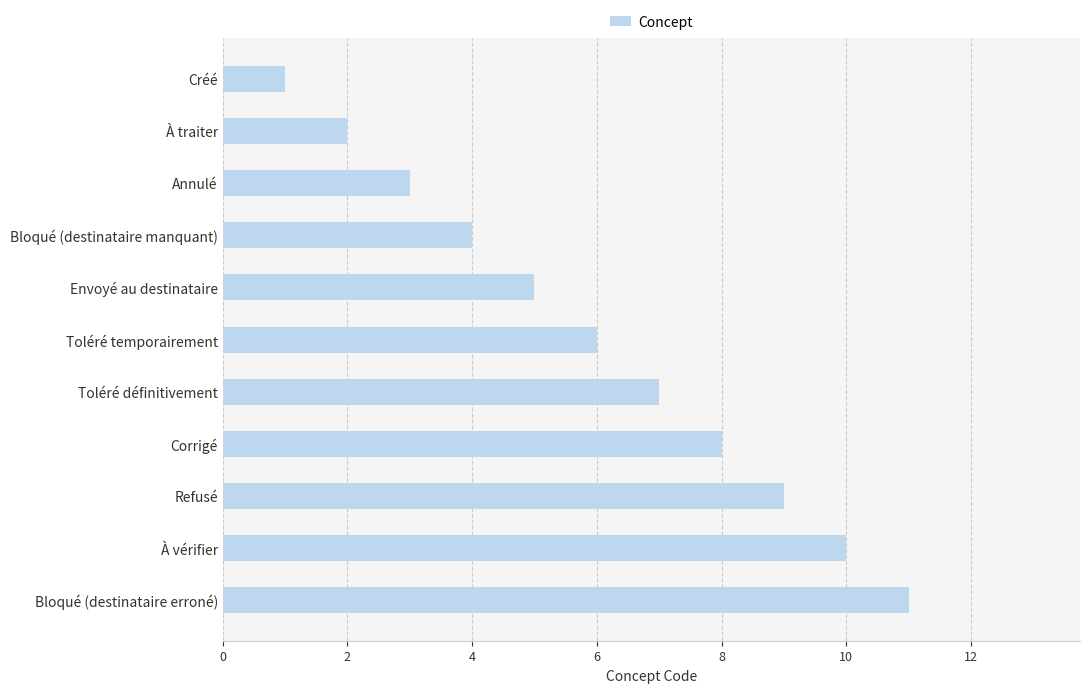

What is the difference between the maximum and minimum values?

10